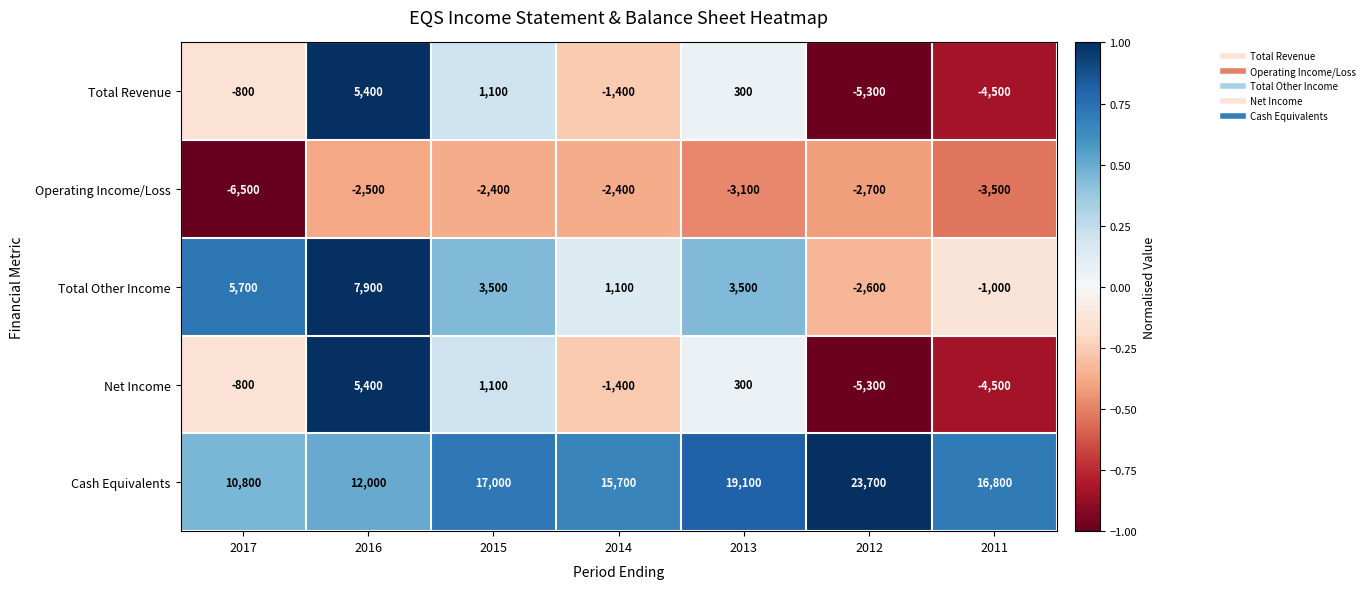

List the labels in order of Cash Equivalents value, largest first.

2012, 2013, 2015, 2011, 2014, 2016, 2017